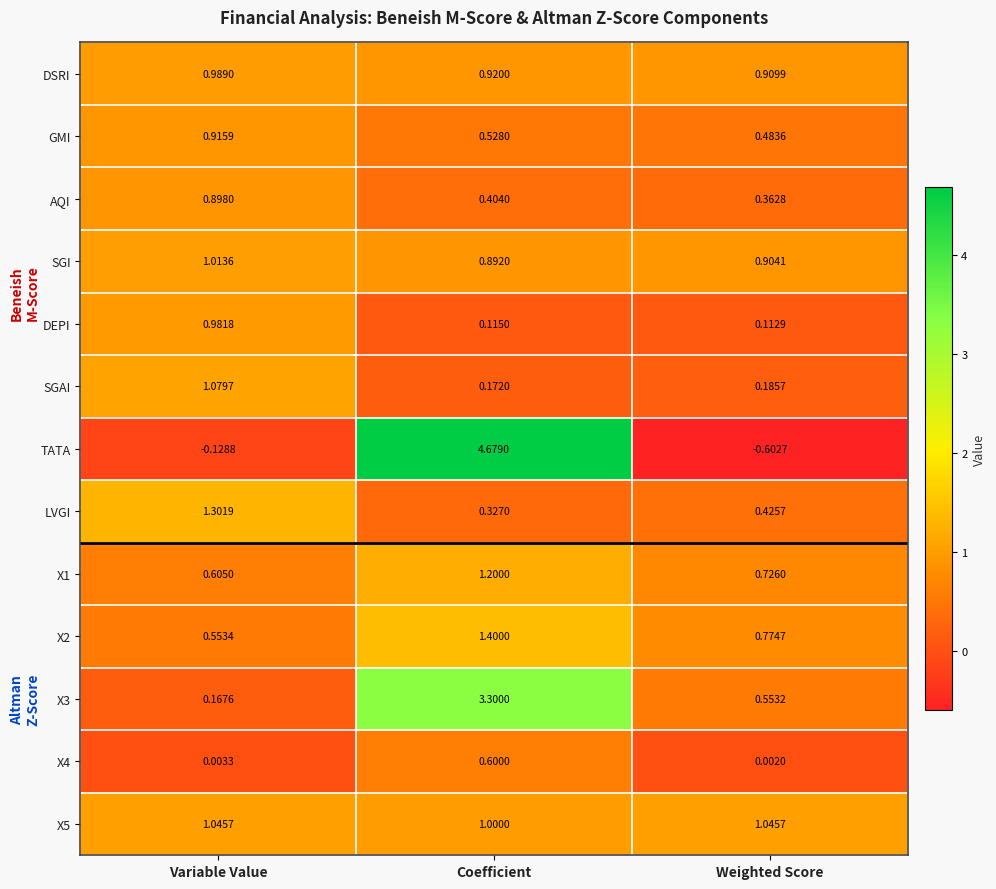

Which series changed the most between Coefficient and Weighted Score?

TATA